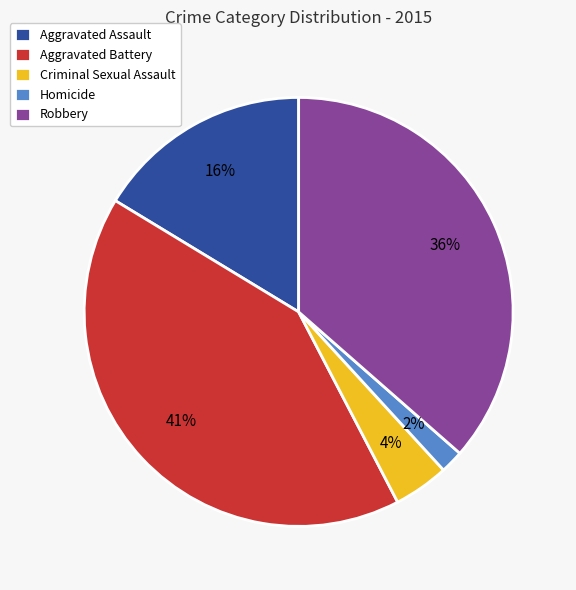

Count the number of slices in the pie.

5